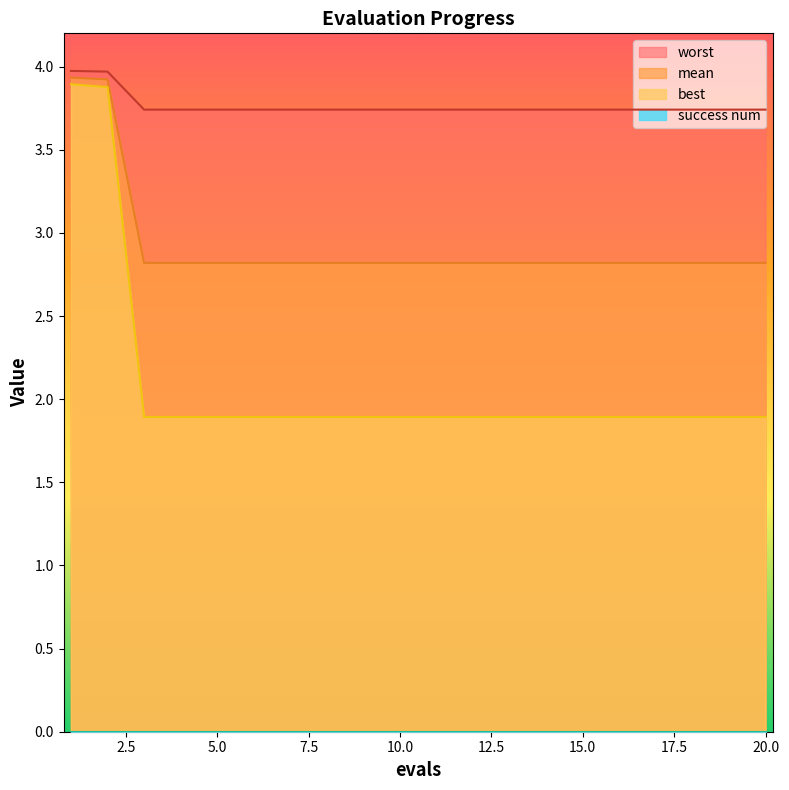

True or false: best and worst intersect in this chart.

False